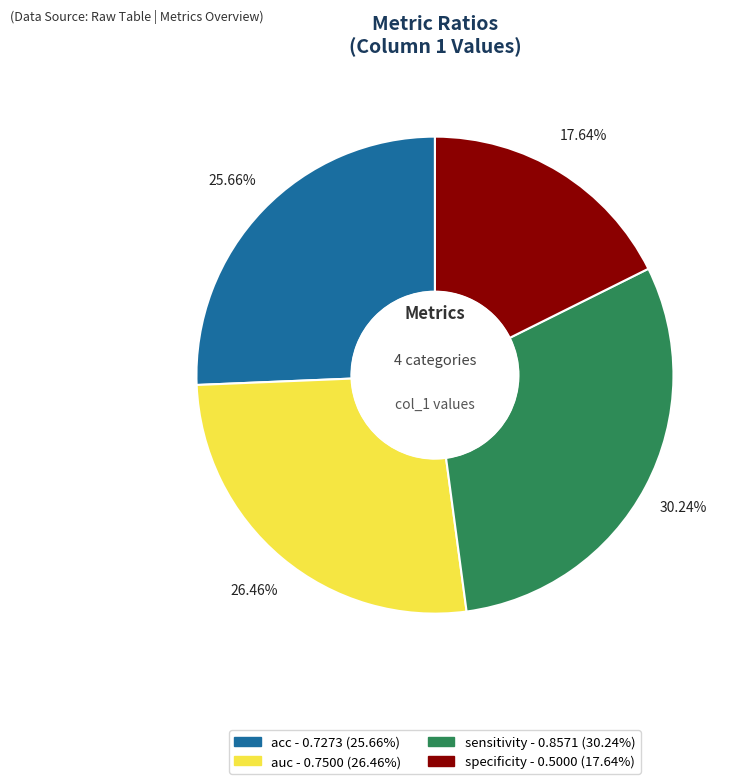

Rank the categories by value from highest to lowest.

sensitivity, auc, acc, specificity